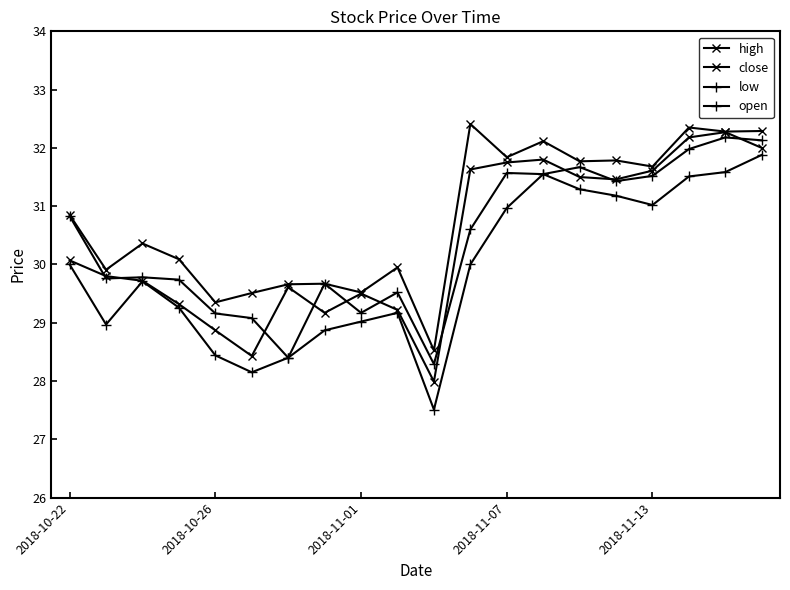

What is the maximum value shown in the chart?

32.4